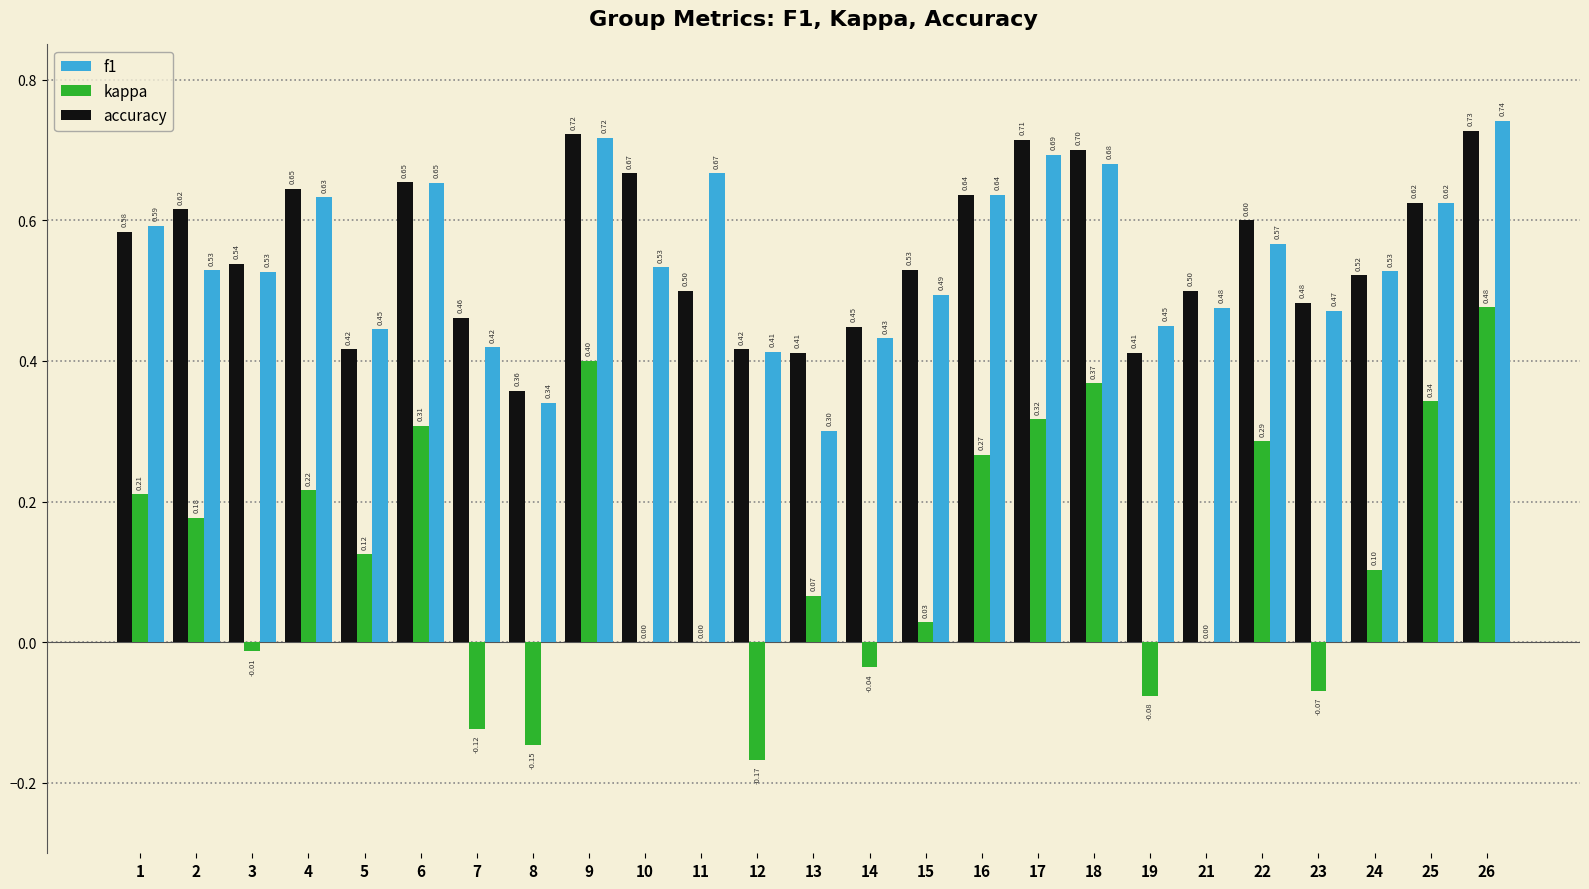

Which series changed the most between 12 and 13?

kappa